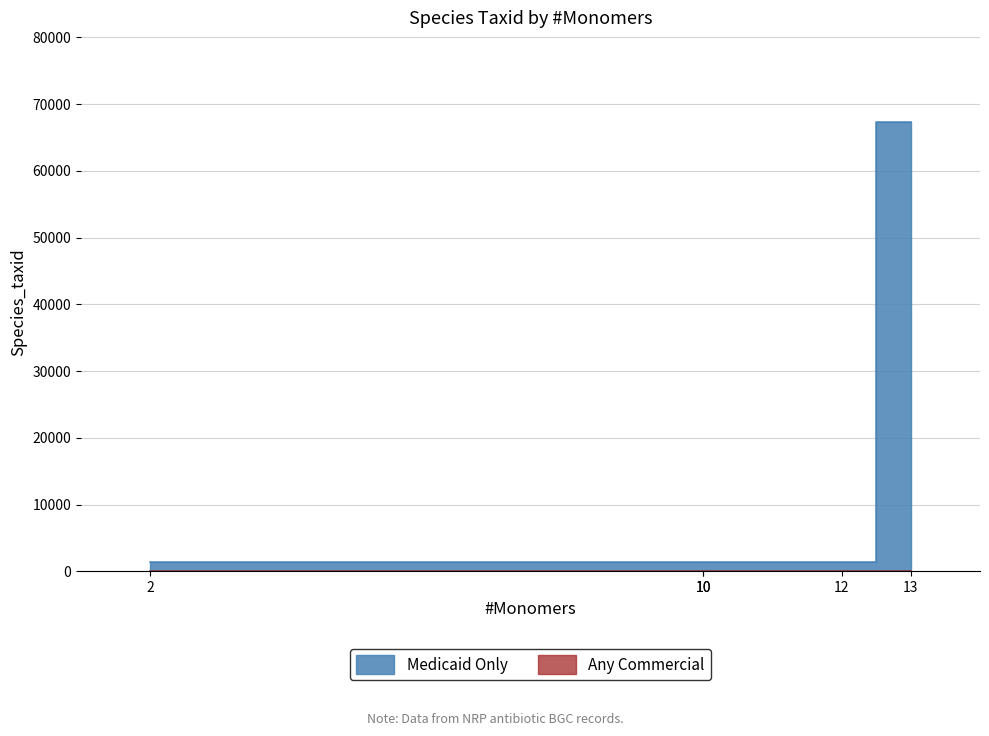

True or false: Any Commercial and Medicaid Only cross at least once.

False